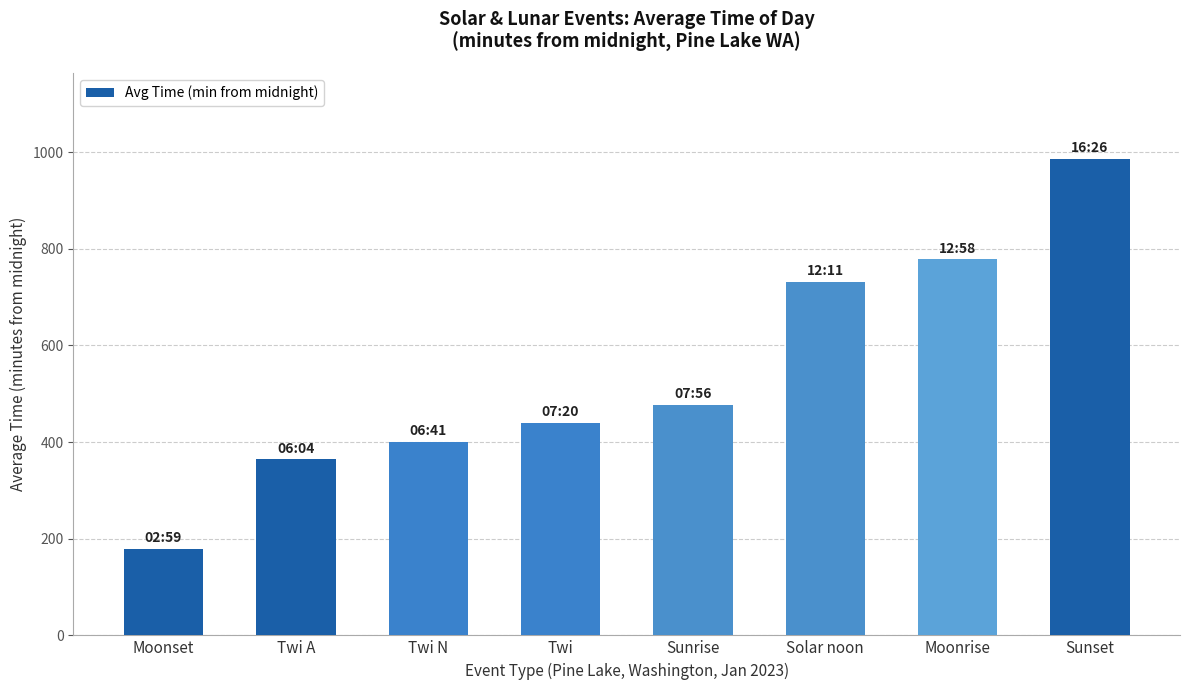

How many data points does each series have?

8